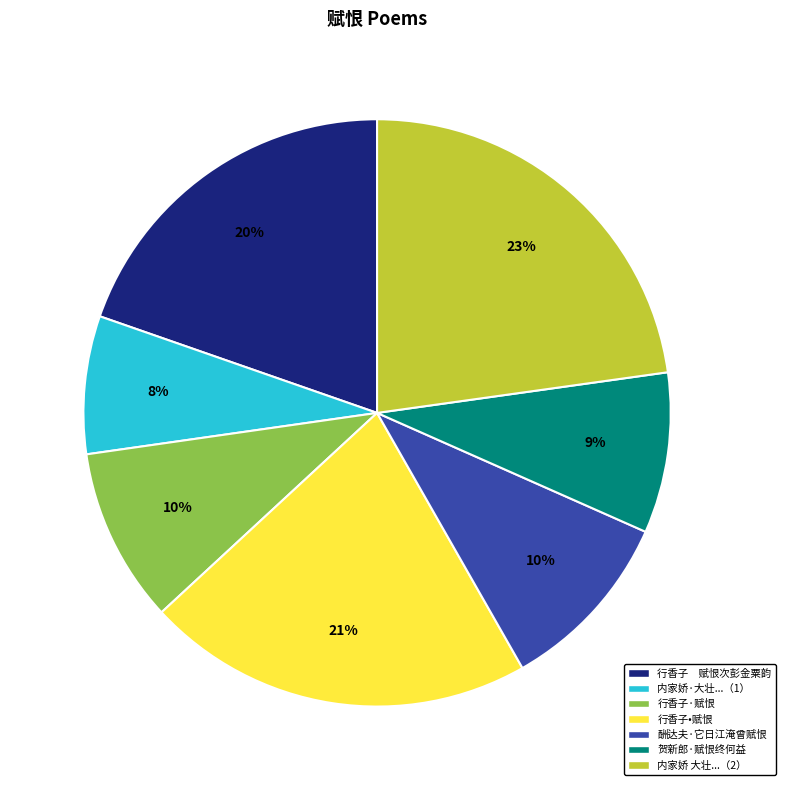

The 酬达夫·它日江淹曾赋恨 slice represents 23% of the pie. True or false?

False